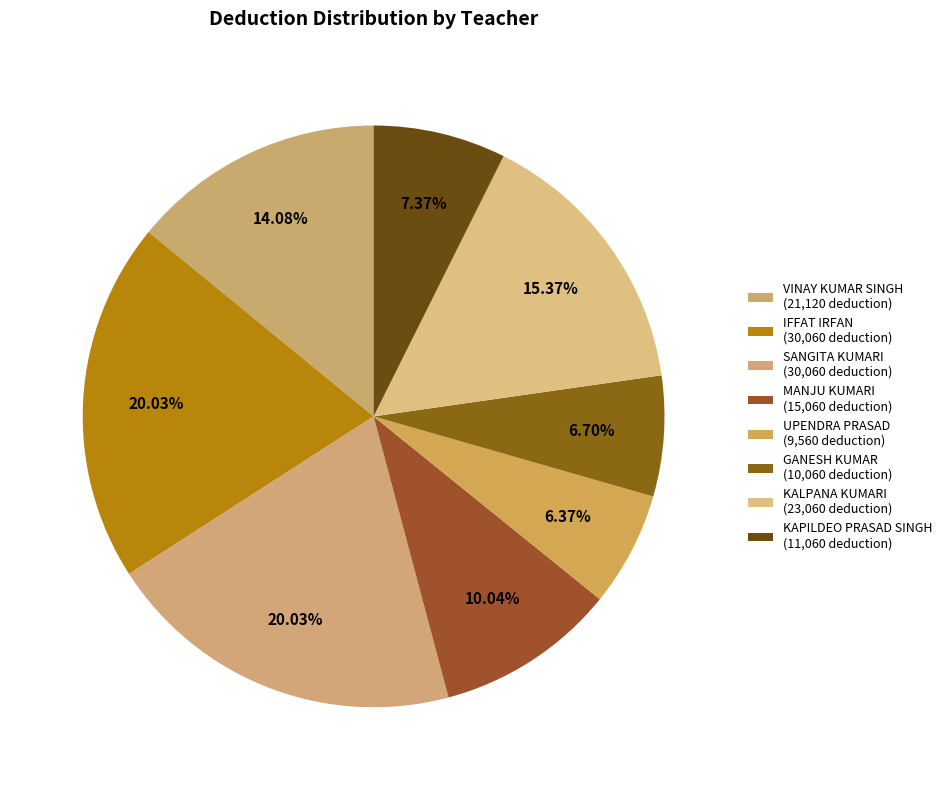

What is the change in value from VINAY KUMAR SINGH to KAPILDEO PRASAD SINGH?

-10060